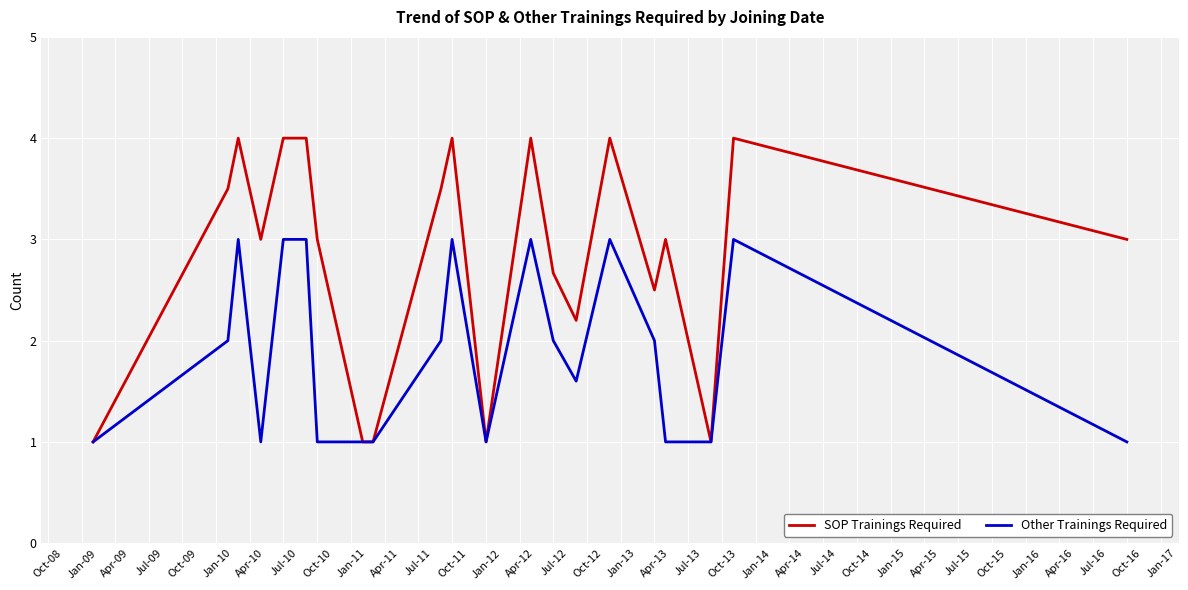

Which series has the largest total across all categories?

SOP Trainings Required